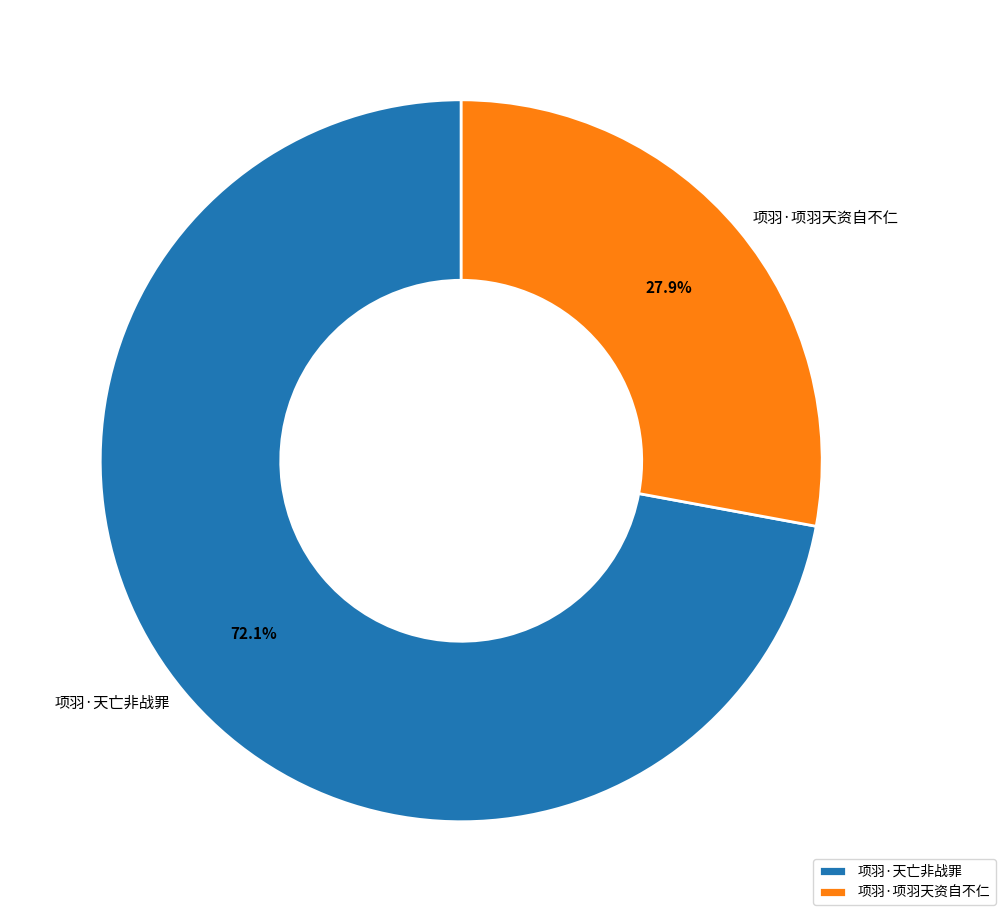

The 项羽·天亡非战罪 slice represents 63% of the pie. True or false?

False